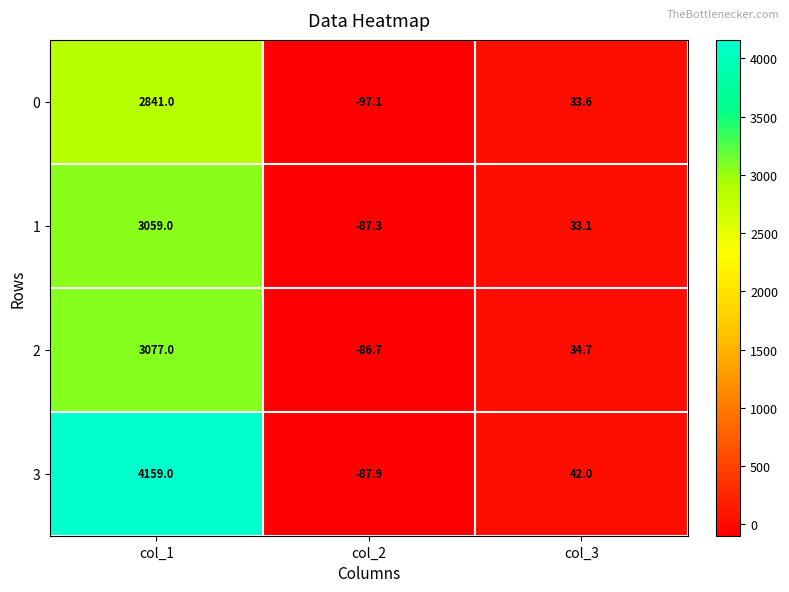

Where is 3 nearest to the value 2035?

col_3